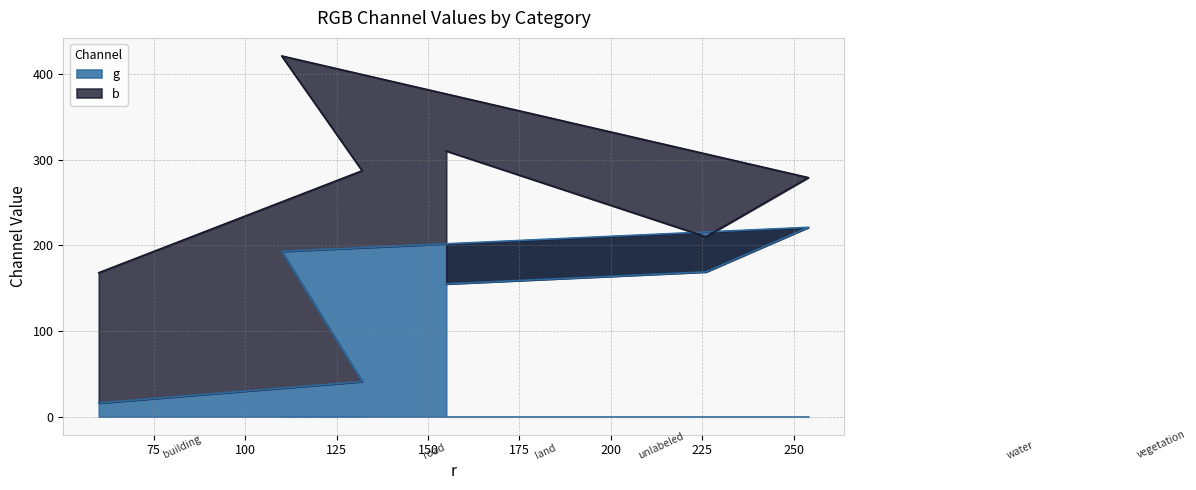

Which label corresponds to the smallest value in the chart?

building